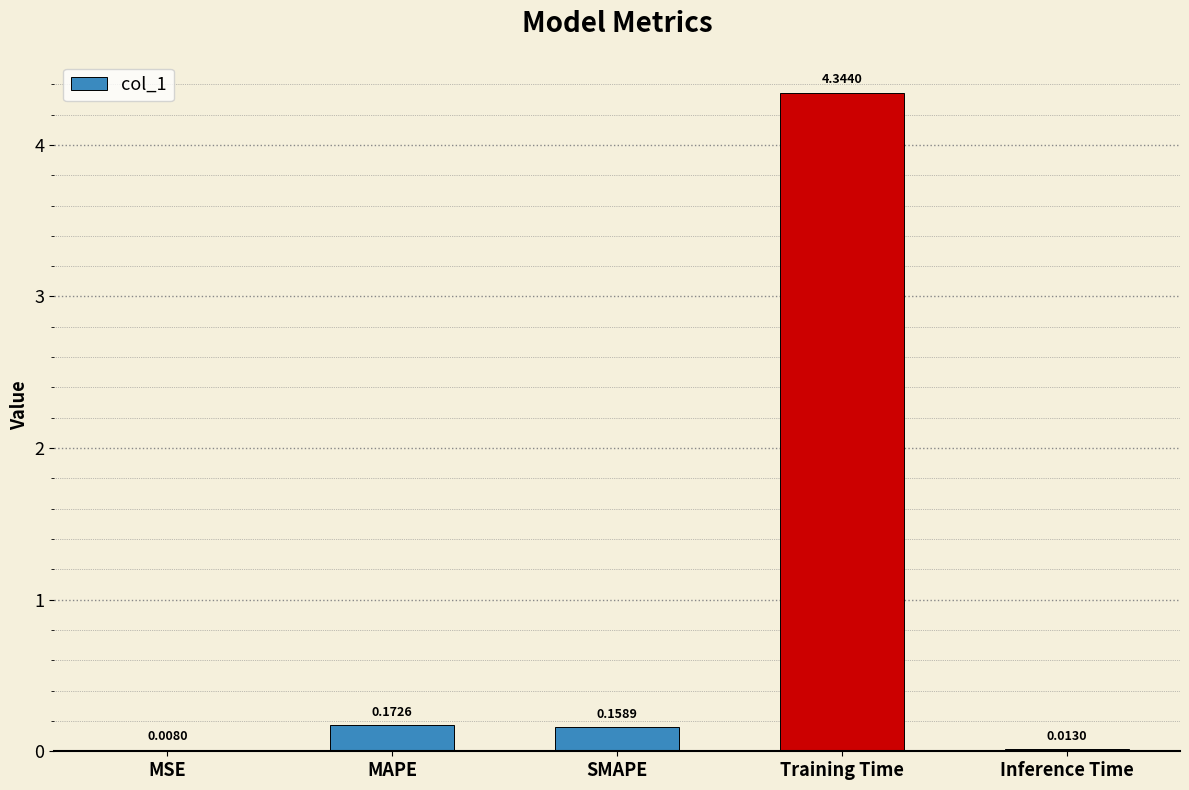

Which has a higher value, Training Time or MAPE?

Training Time